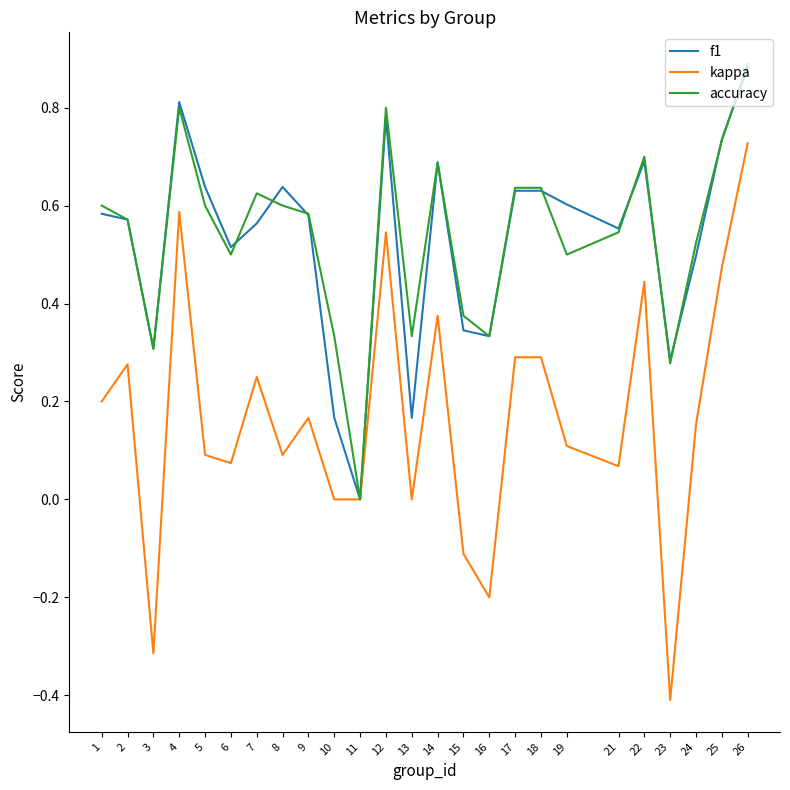

The value of accuracy at 1 is 0.6. True or false?

True